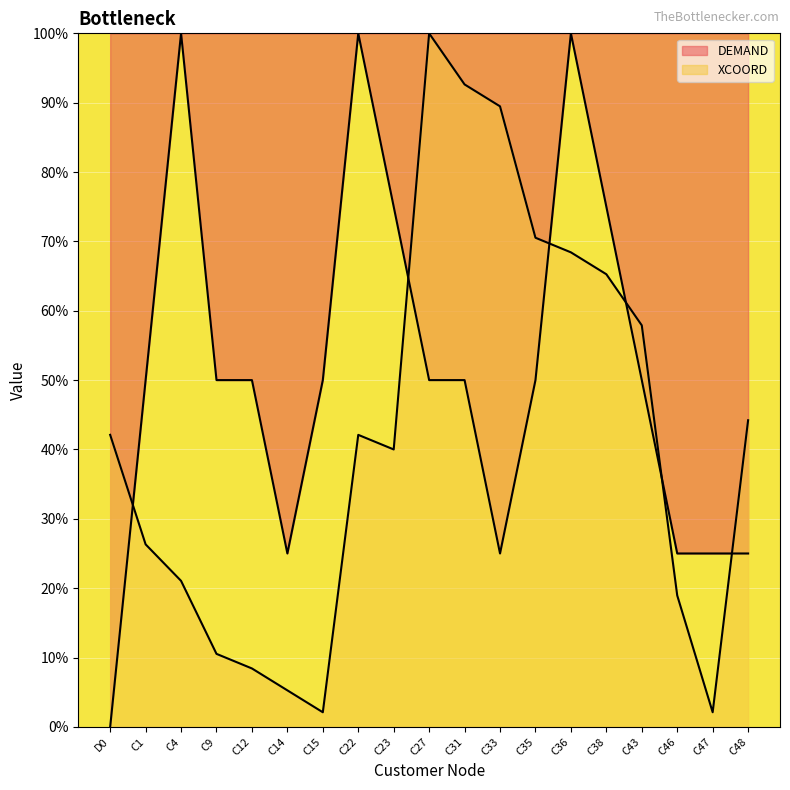

True or false: XCOORD and DEMAND intersect in this chart.

True